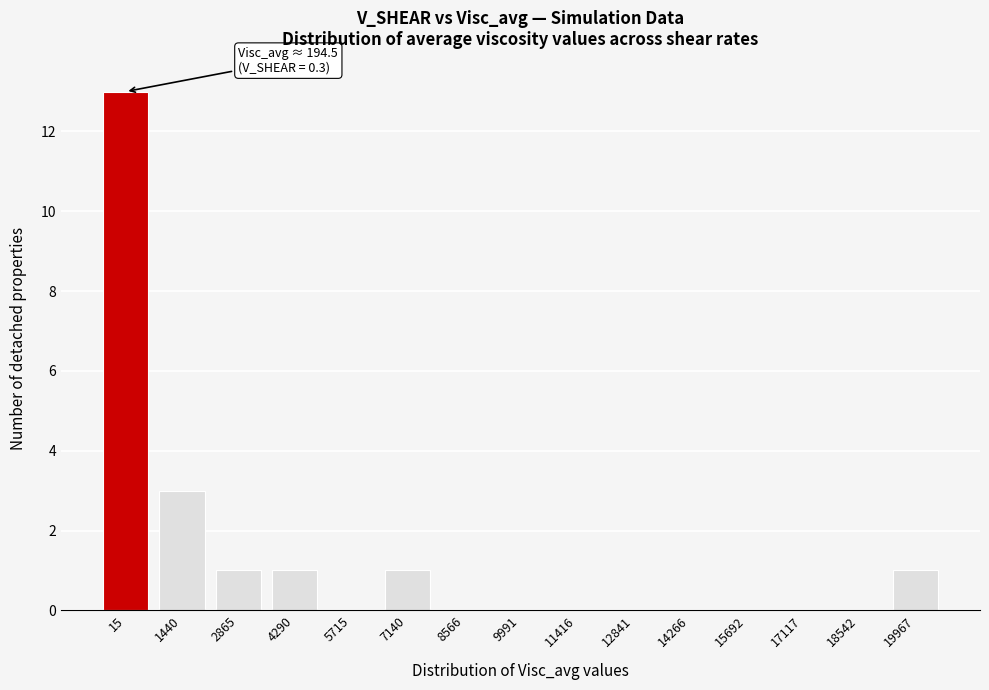

Reading right to left, list all the values displayed in this chart.

19967=1	18542=0	17117=0	15692=0	14266=0	12841=0	11416=0	9991=0	8566=0	7140=1	5715=0	4290=1	2865=1	1440=3	15=13